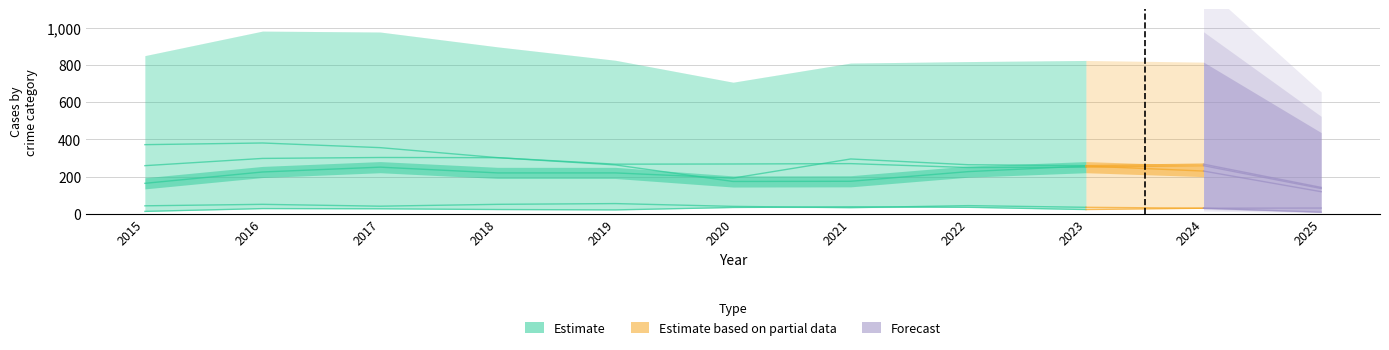

Does the chart have visible grid lines?

Yes